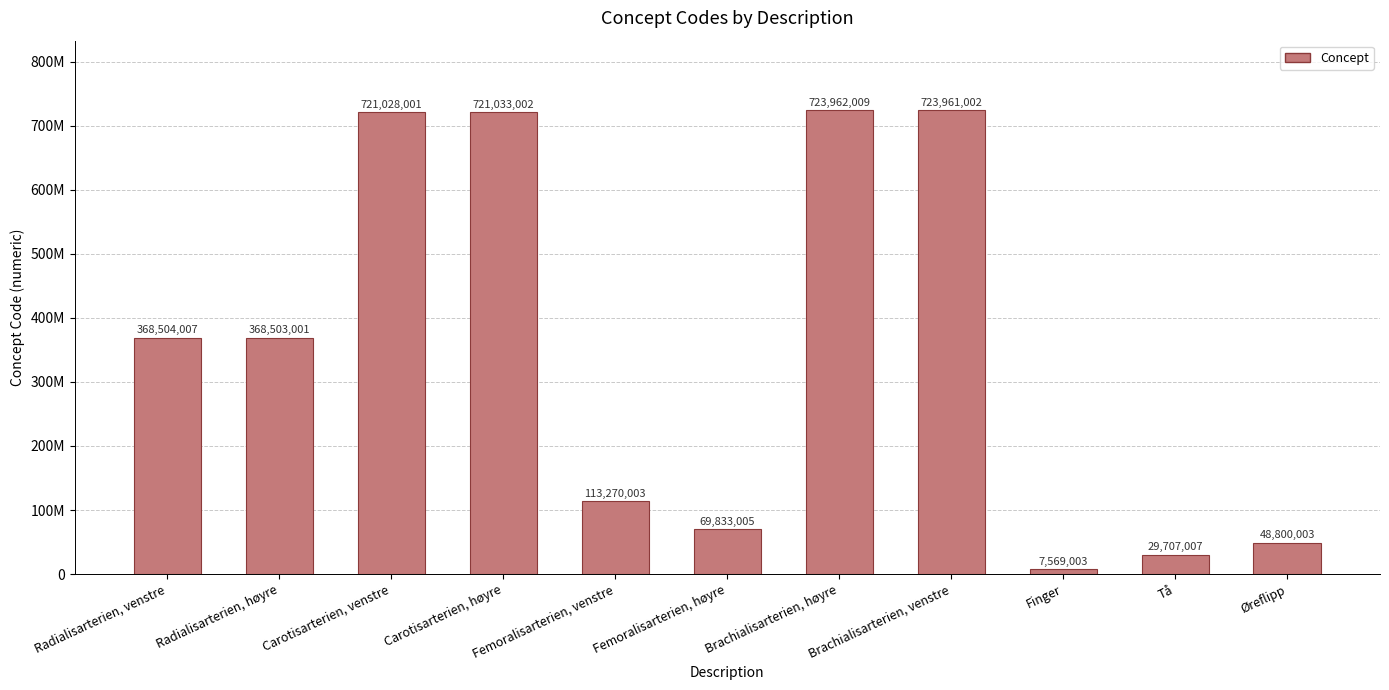

Where is the data nearest to the value 365765506?

Radialisarterien, høyre